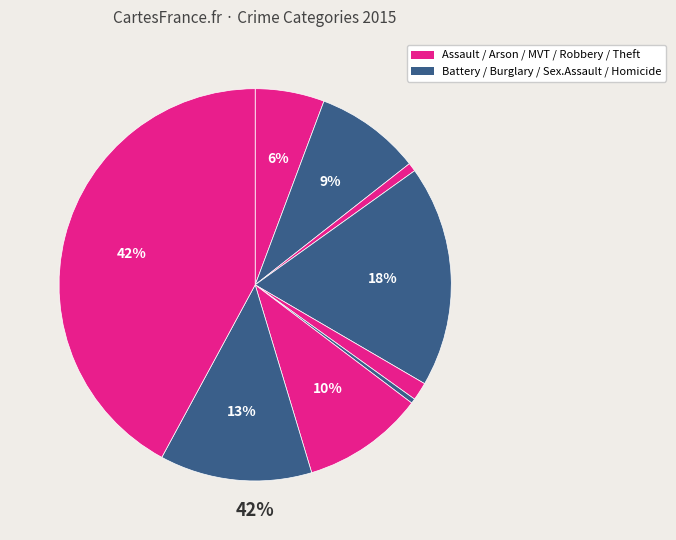

How many segments does this pie chart have?

9